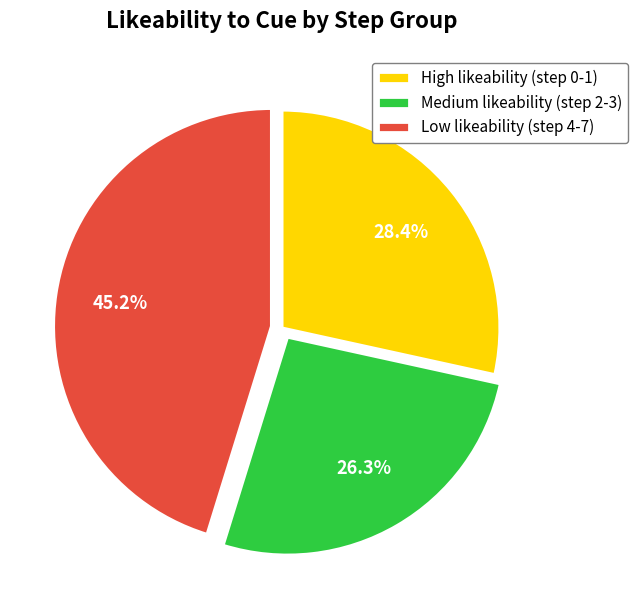

Does High likeability (step 0-1) account for over 50% of the chart?

No